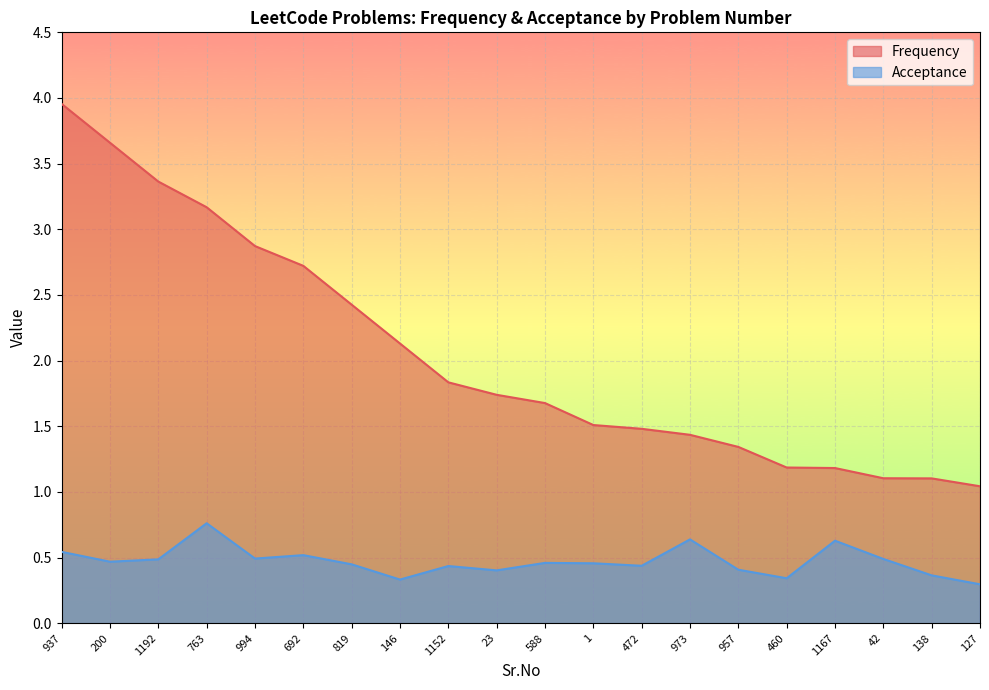

Which series has the widest spread of values?

Frequency